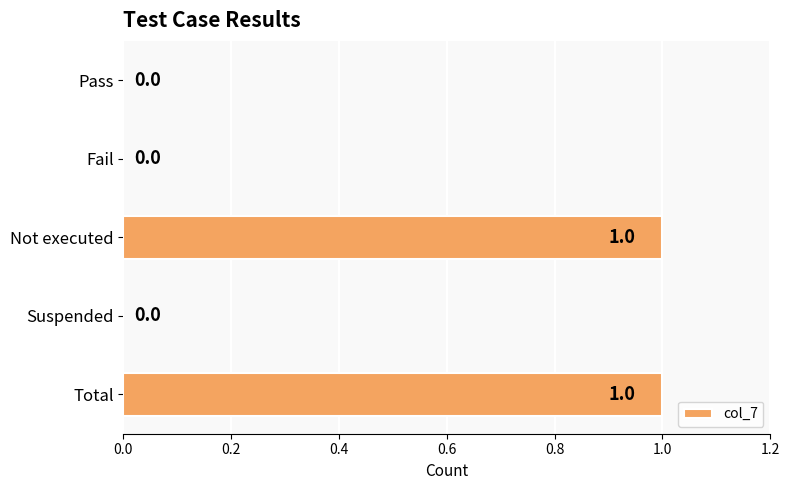

How many categories are shown in the chart?

5